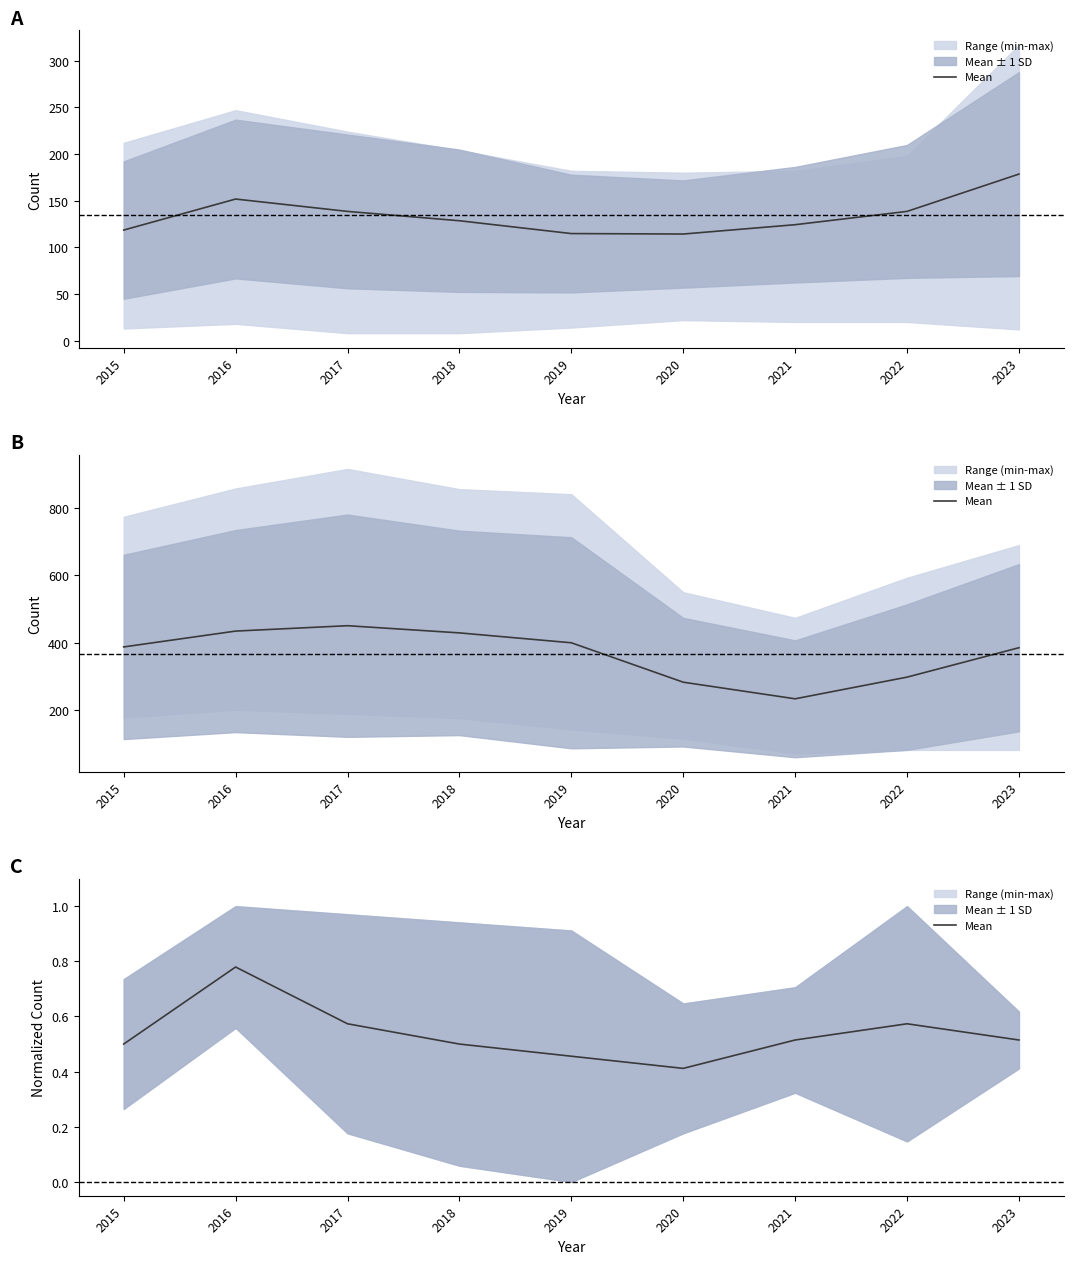

List the labels in order of value, smallest first.

2020, 2019, 2015, 2018, 2023, 2021, 2017, 2022, 2016